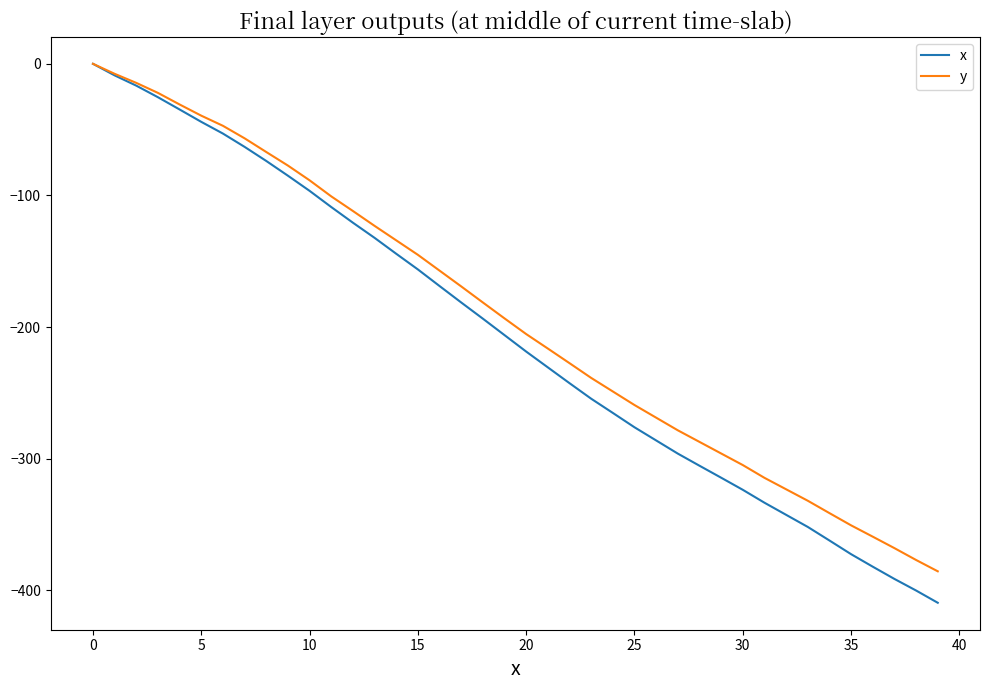

What is the minimum value for x?

-409.4